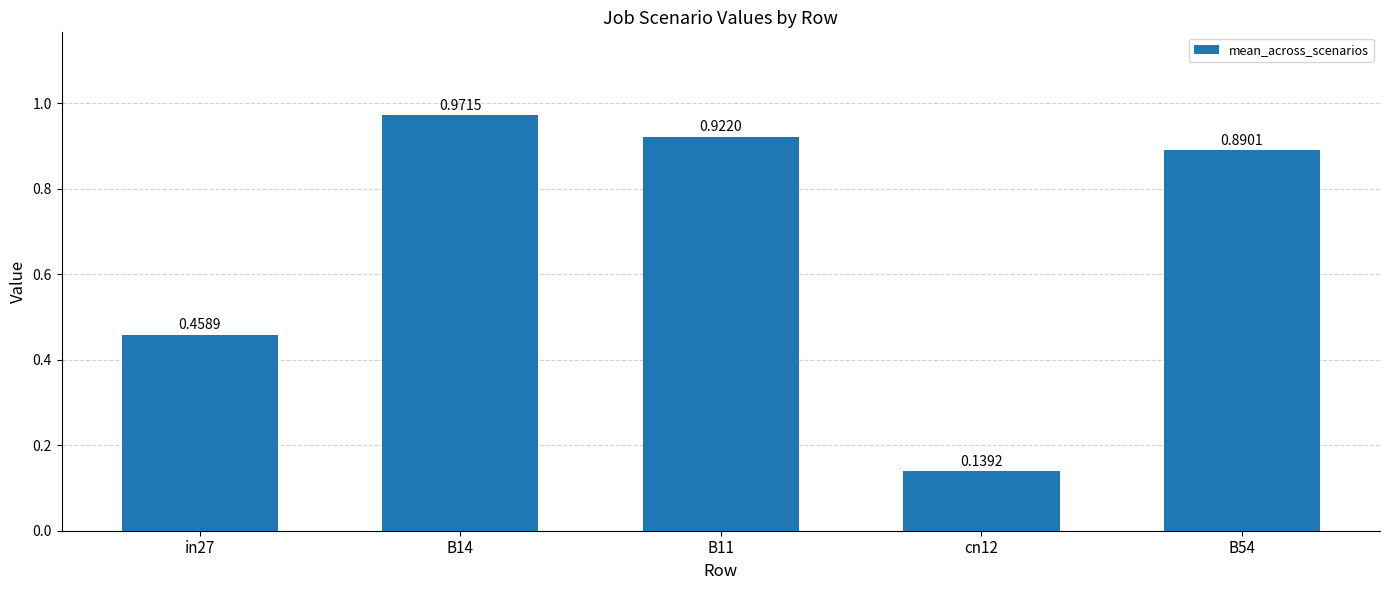

Where is the data nearest to the value 0?

cn12